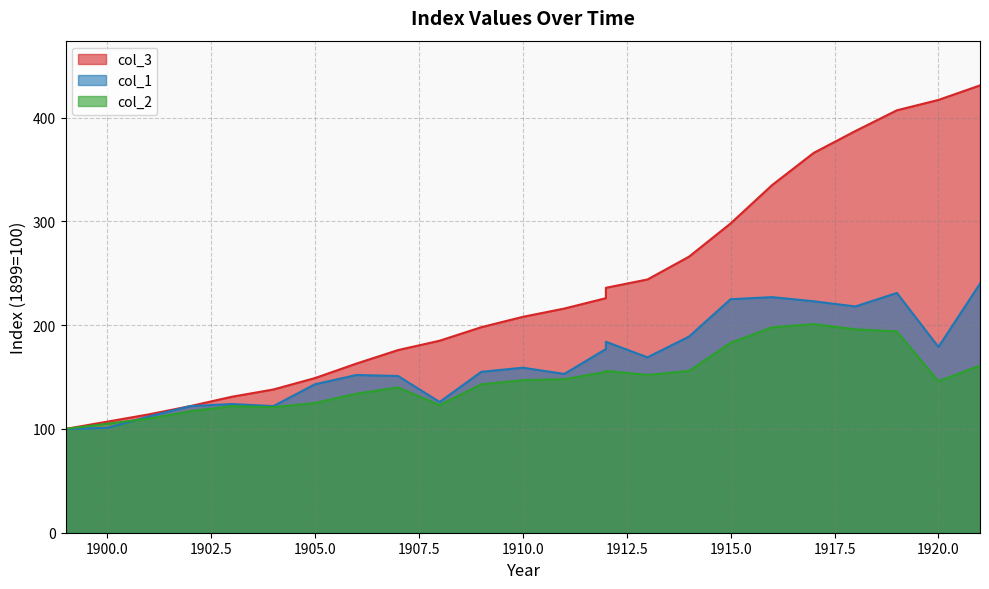

Is the value of col_2 at 1917 greater than the value of col_3 at 1917?

No